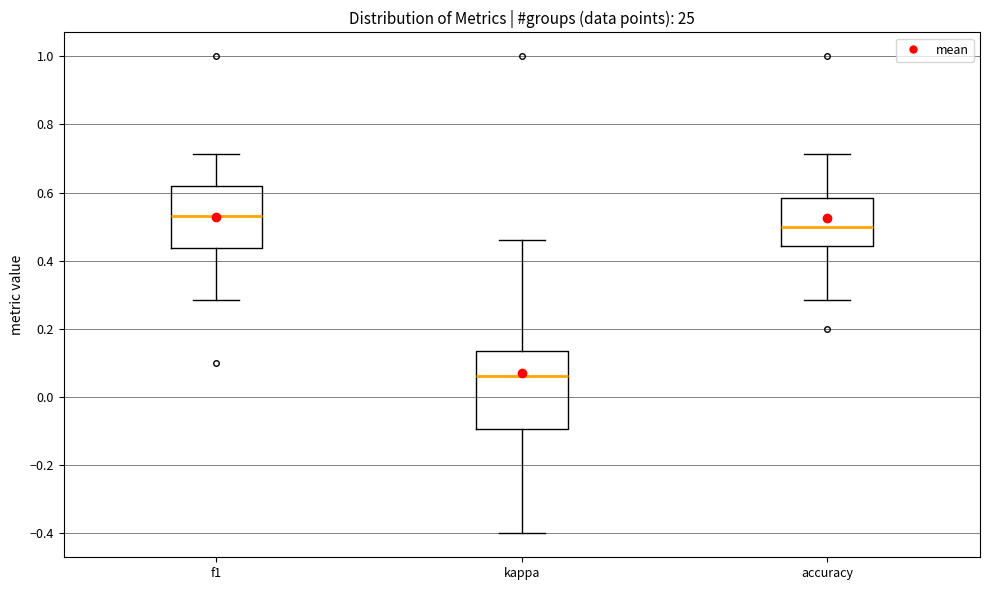

Which box has the lowest median line?

kappa